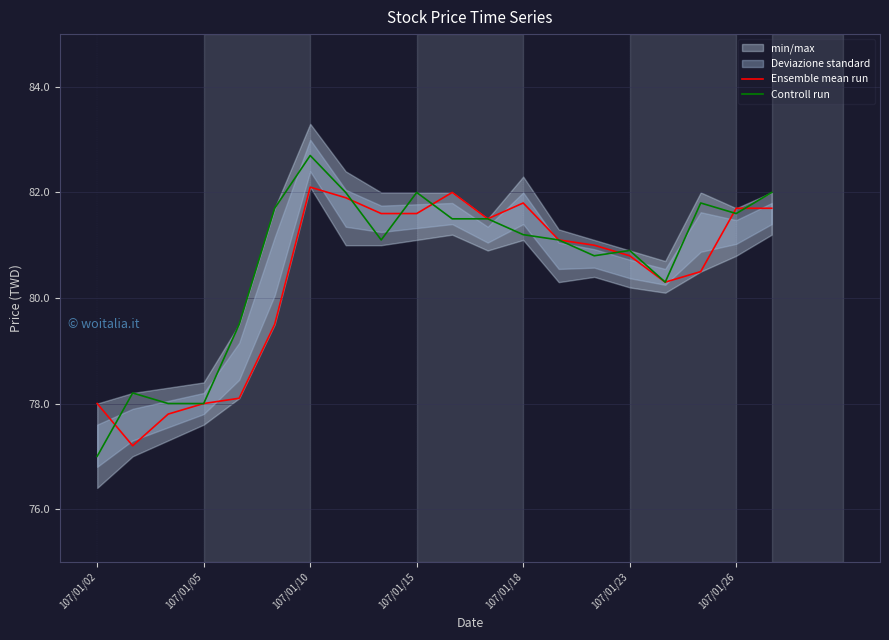

The value of Ensemble mean run at 107/01/02 is 78.0. True or false?

True